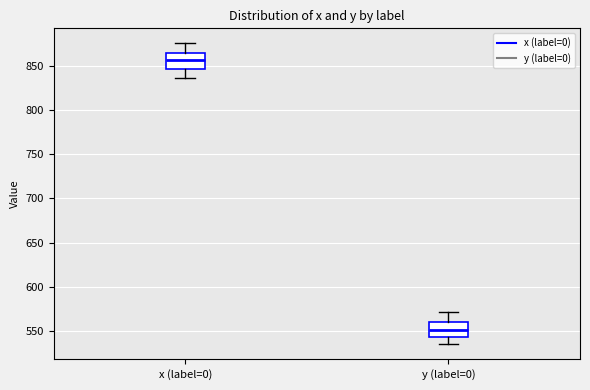

Which box's median line is the lowest?

y (label=0)